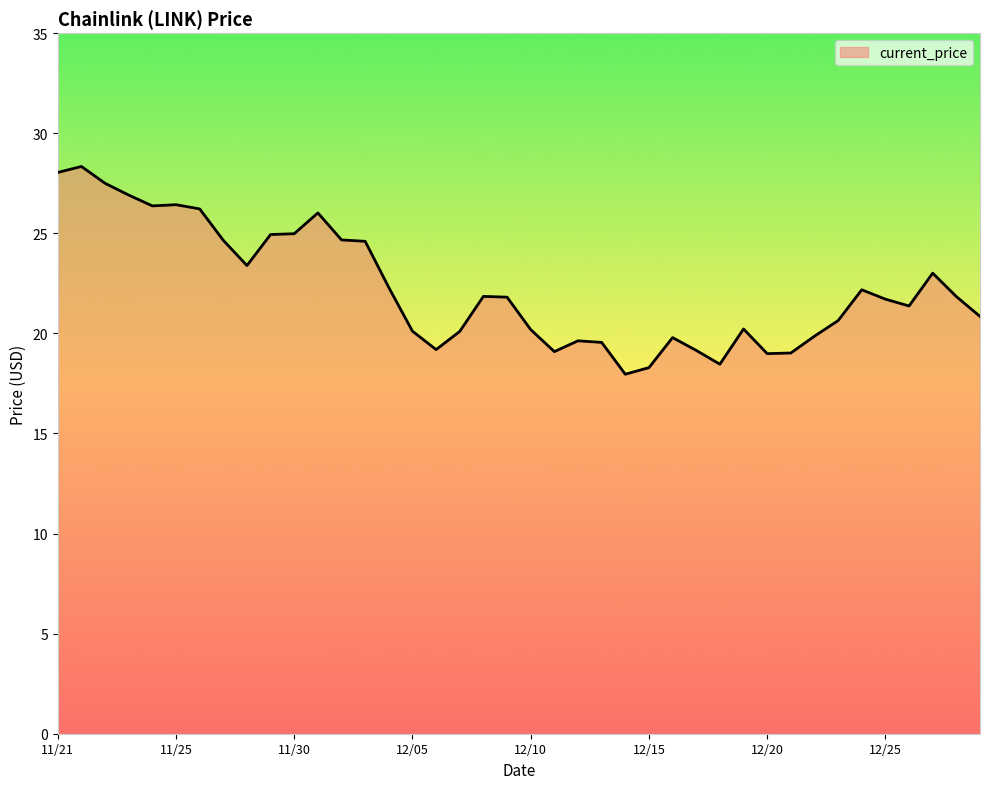

What is the minimum value shown in the chart?

18.0